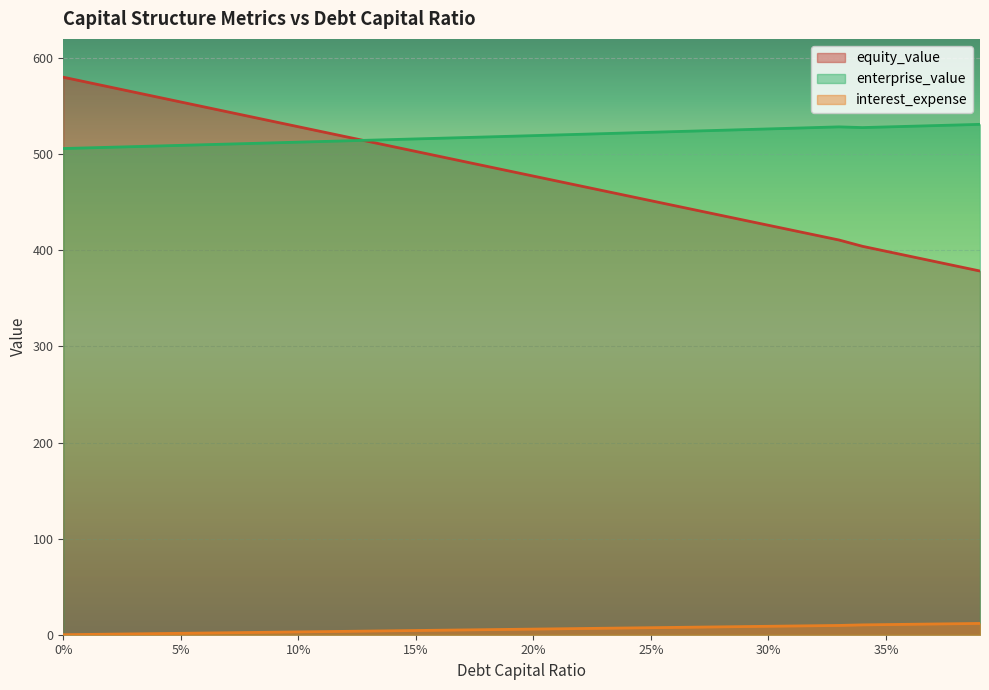

Reading left to right, transcribe all the data shown in this chart.

debt_capital: 580.1	575.0	569.8	564.6	559.5	554.3	549.2	544.0	538.9	533.7	528.6	523.4	518.3	513.2	508.0	502.9	497.8	492.6	487.5	482.4	477.2	472.1	467.0	461.9	456.7	451.6	446.5	441.4	436.3	431.2	426.0	420.9	415.8	410.7	404.2	399.0	393.9	388.7	383.6	378.5
equity_value: 0.0	0.3	0.6	0.9	1.2	1.5	1.8	2.0	2.3	2.6	2.9	3.2	3.5	3.8	4.1	4.4	4.7	5.0	5.3	5.6	5.9	6.1	6.4	6.7	7.0	7.3	7.6	7.9	8.2	8.5	8.8	9.1	9.4	9.7	10.2	10.5	10.8	11.1	11.4	11.7
enterprise_value: 505.9	506.6	507.2	507.9	508.6	509.2	509.9	510.5	511.2	511.9	512.5	513.2	513.9	514.6	515.2	515.9	516.6	517.3	518.0	518.7	519.3	520.0	520.7	521.4	522.1	522.8	523.5	524.2	524.9	525.6	526.3	527.0	527.7	528.5	527.7	528.4	529.1	529.7	530.4	531.1